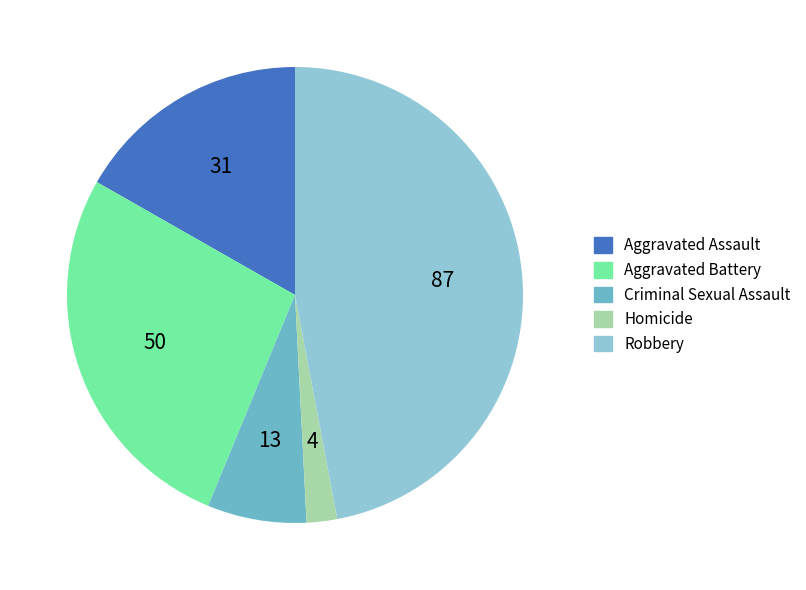

How many segments does this pie chart have?

5